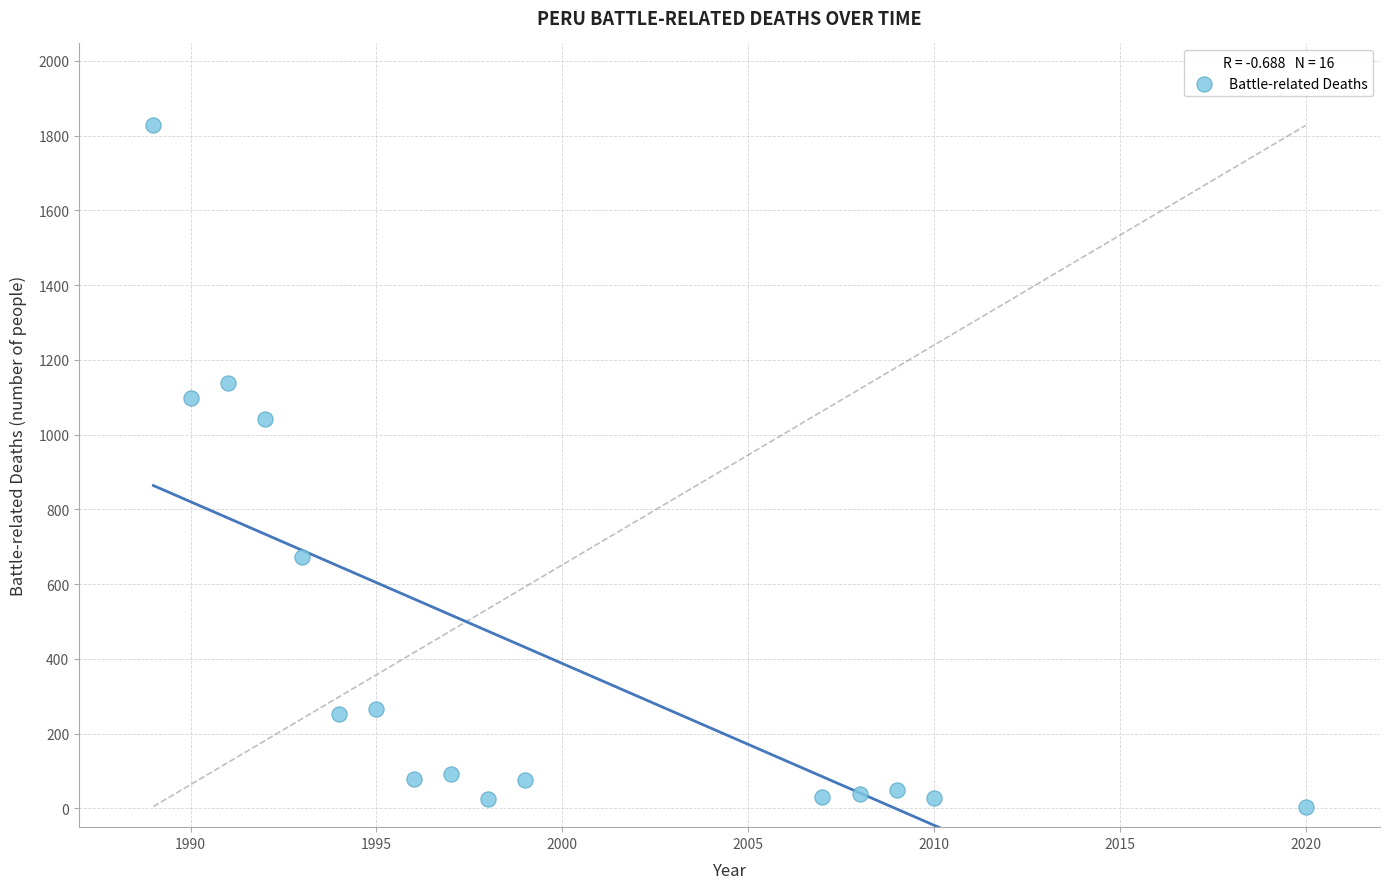

What Y value in the scatter plot is closest to 916?

1042